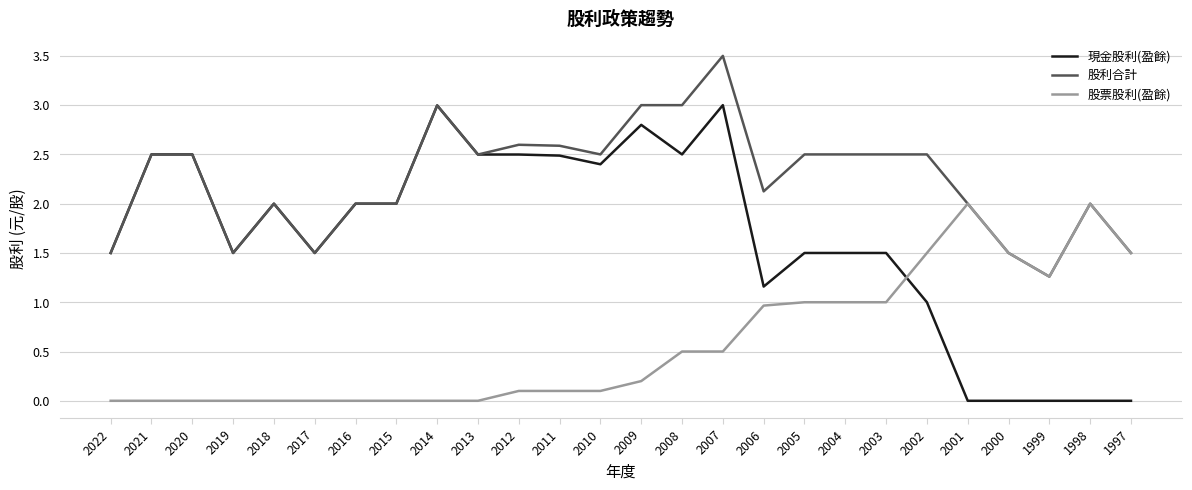

Which series has the largest total across all categories?

股利合計